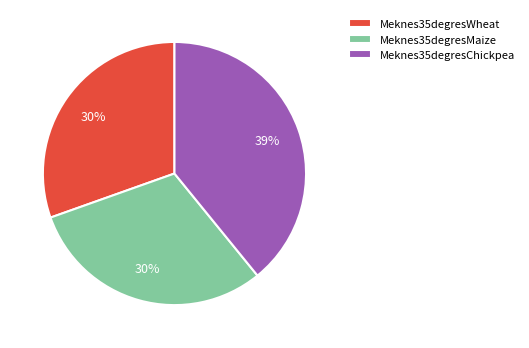

To the nearest percent, what portion does Meknes35degresMaize represent?

30%